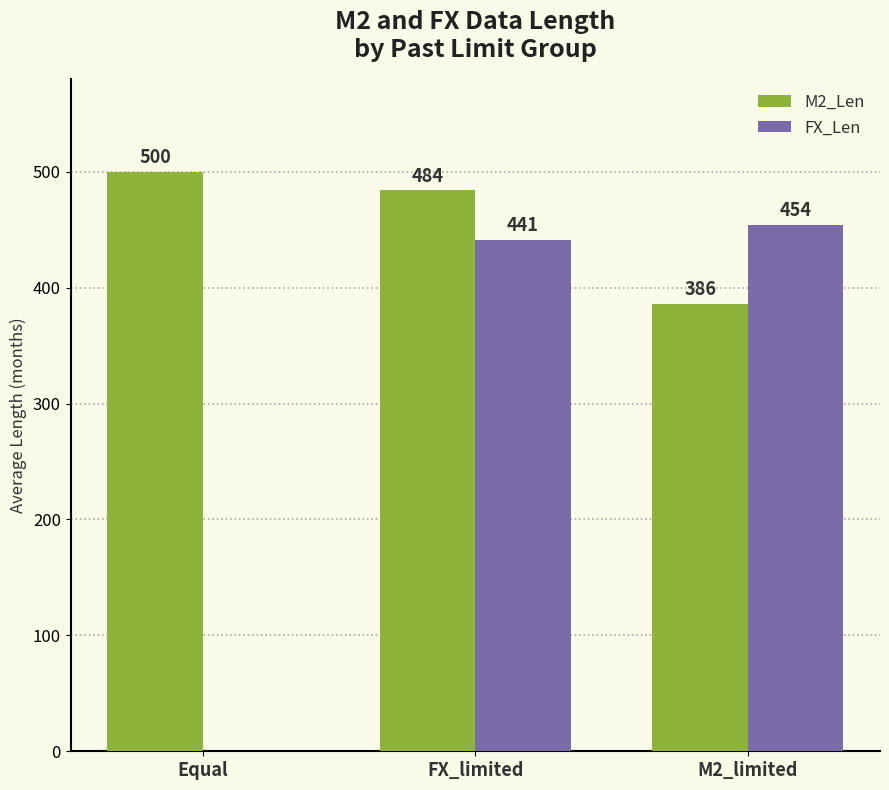

Reading left to right, list all the values displayed in this chart.

M2_Len: 500	484	386
FX_Len: 0	441	454